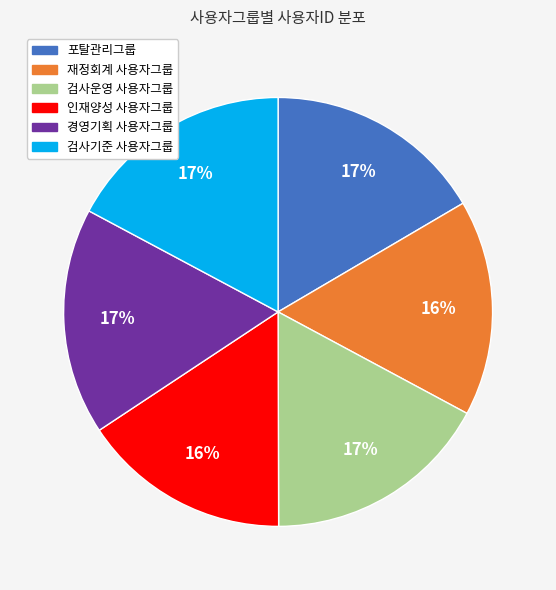

To the nearest percent, what is the combined percentage of 포탈관리그룹 and 재정회계 사용자그룹?

33%